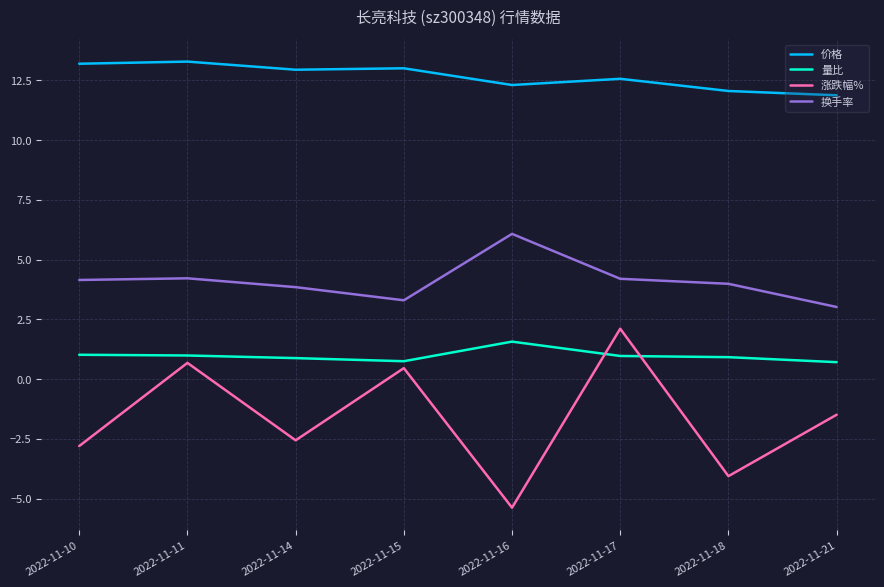

What is the greatest value displayed?

13.3